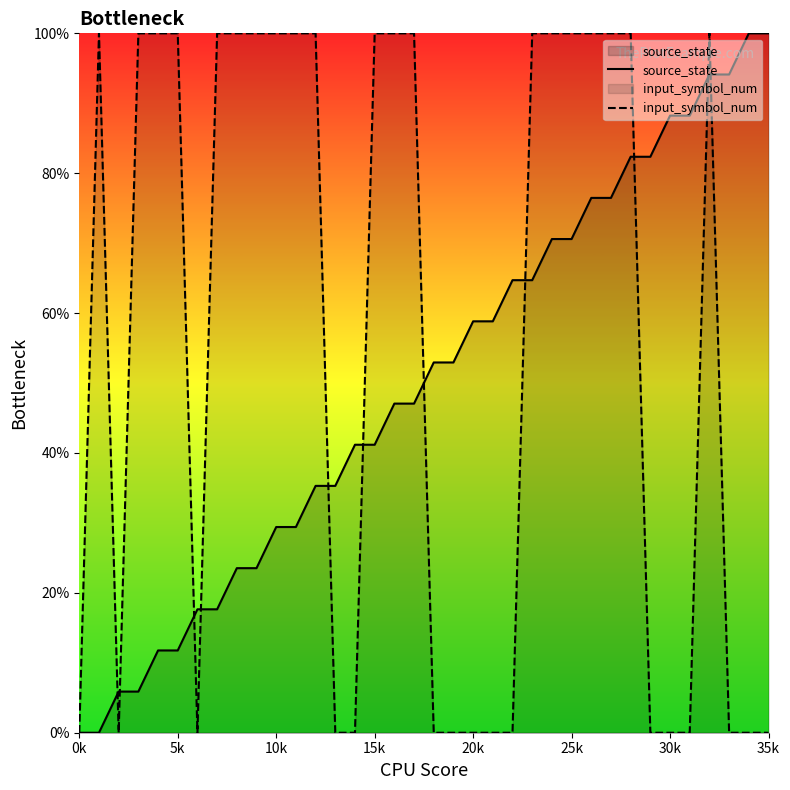

What is the spread (max minus min) of values at 29?

82.4